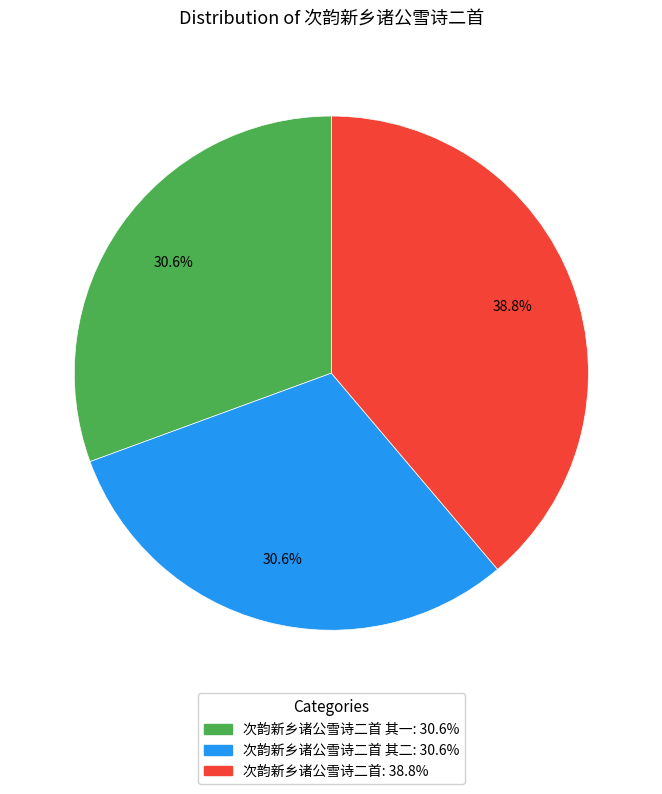

Between 次韵新乡诸公雪诗二首 其一: 30.6% and 次韵新乡诸公雪诗二首: 38.8%, which is larger?

次韵新乡诸公雪诗二首: 38.8%